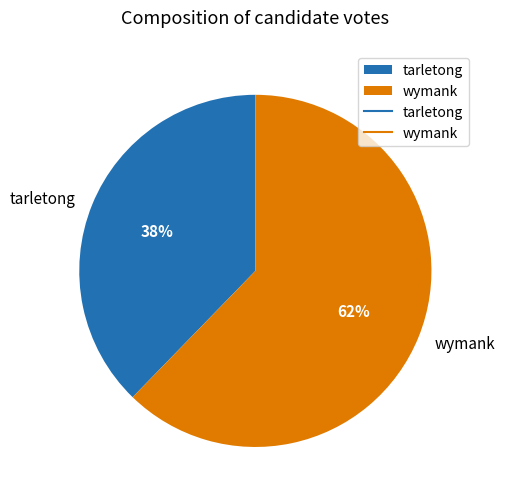

To the nearest percent, what is the average slice percentage?

50%